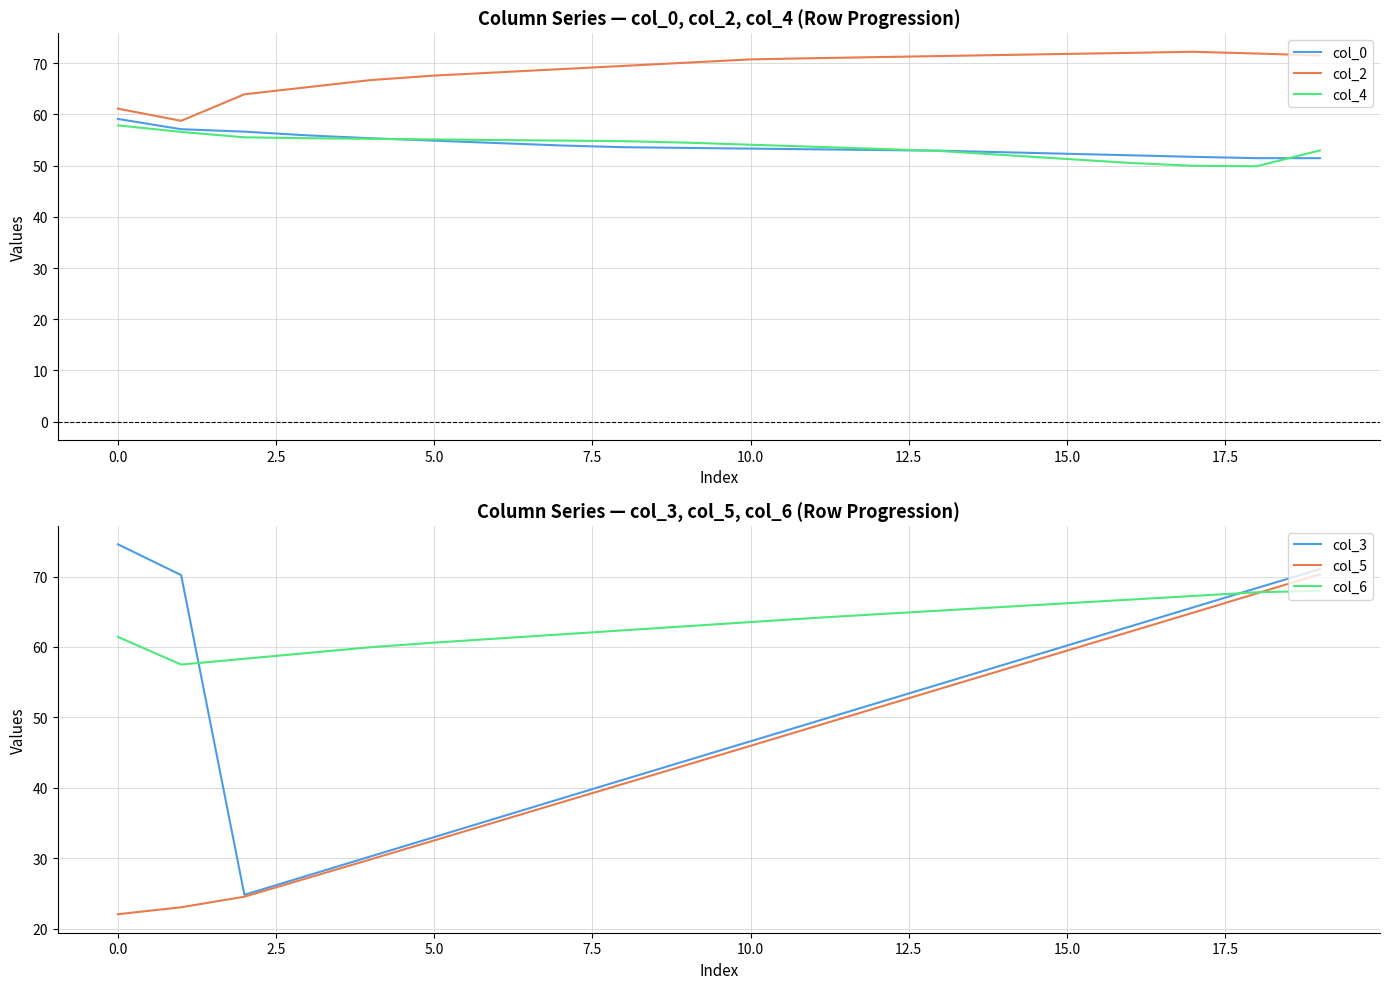

The col_2 series shows 14.4 at 15.0. True or false?

False